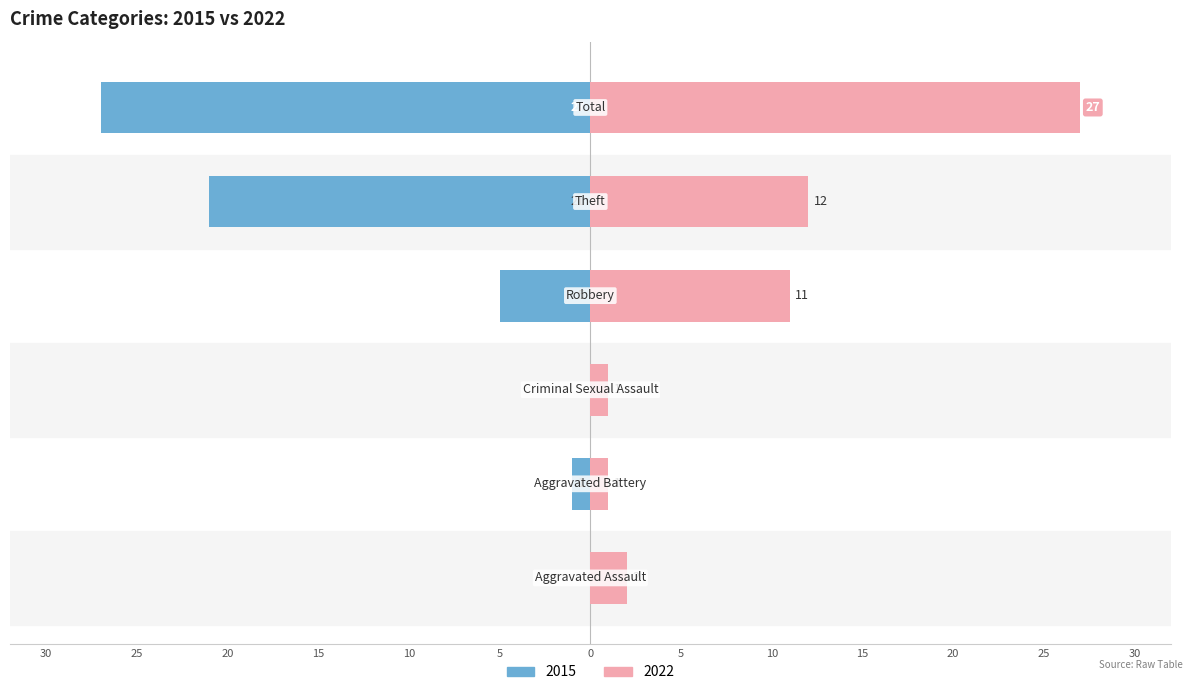

What is the greatest value displayed?

27